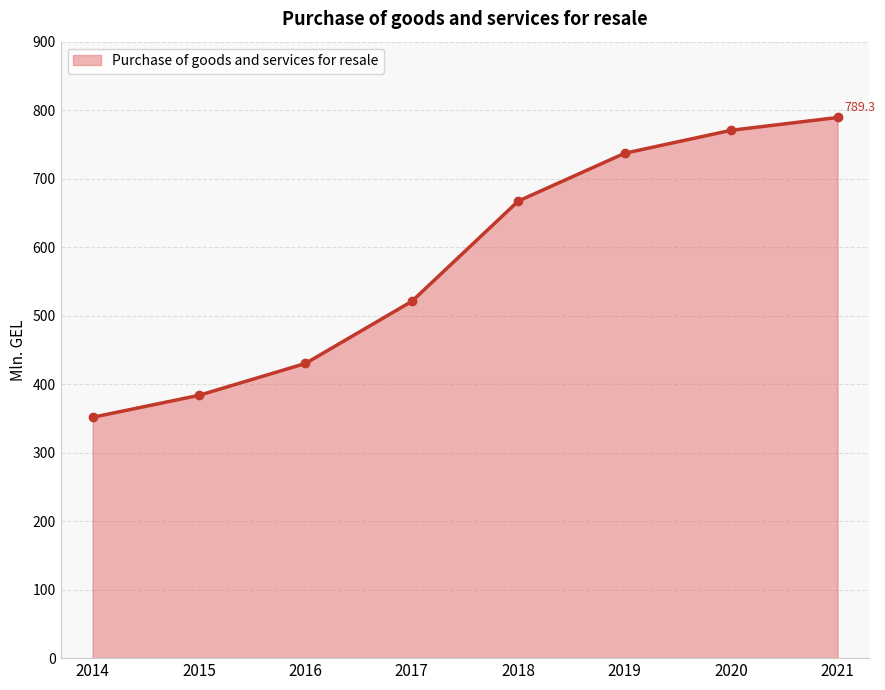

What is the difference between the maximum and second lowest values?

405.6